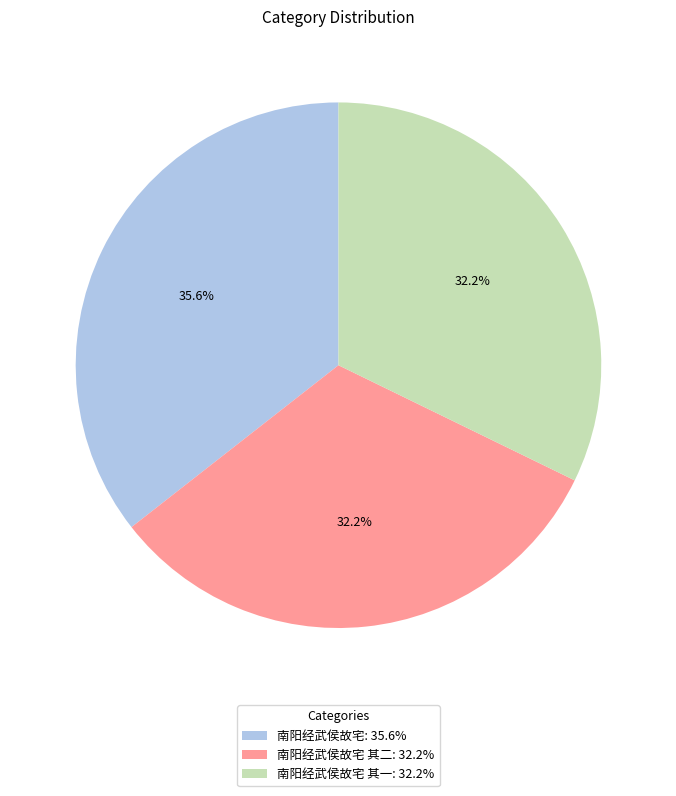

Which slice is the largest?

南阳经武侯故宅: 35.6%